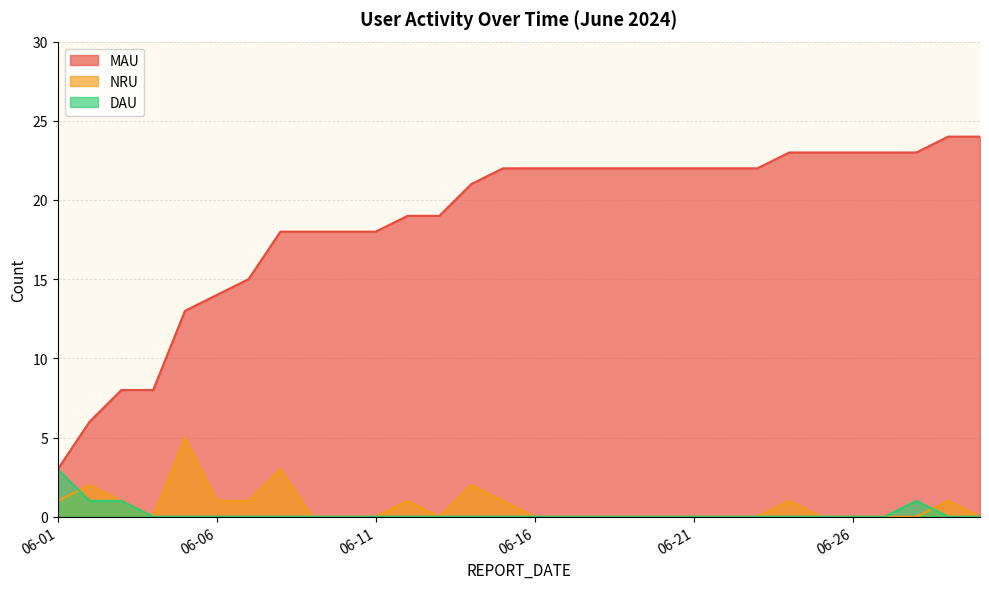

In NRU, how many points are higher than both neighbors (excluding endpoints)?

7